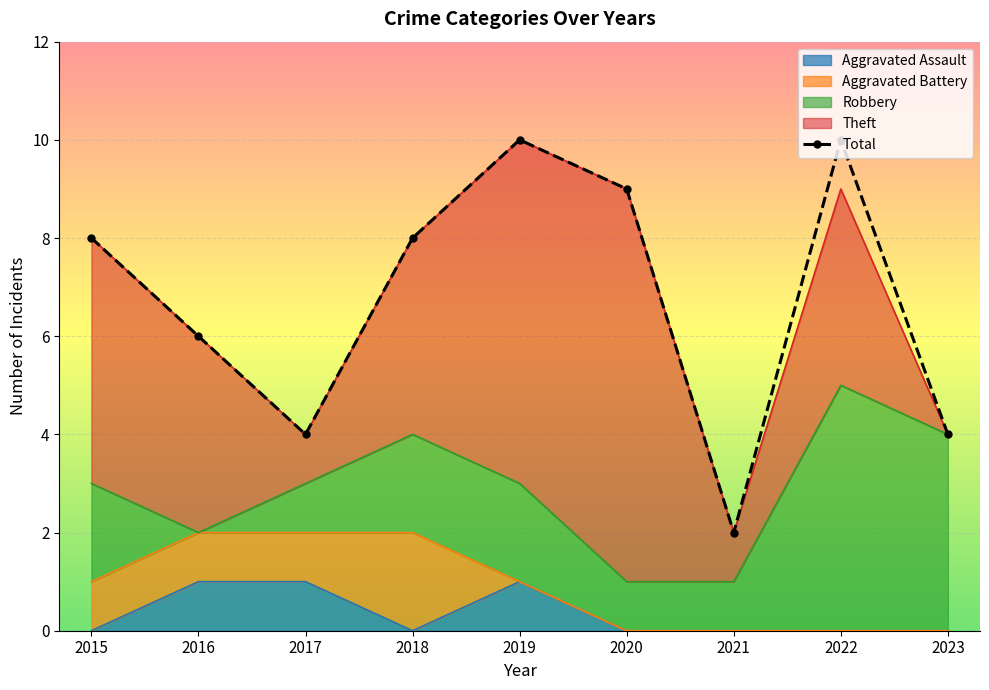

Reading right to left, extract all data points from this chart.

4	10	2	9	10	8	4	6	8